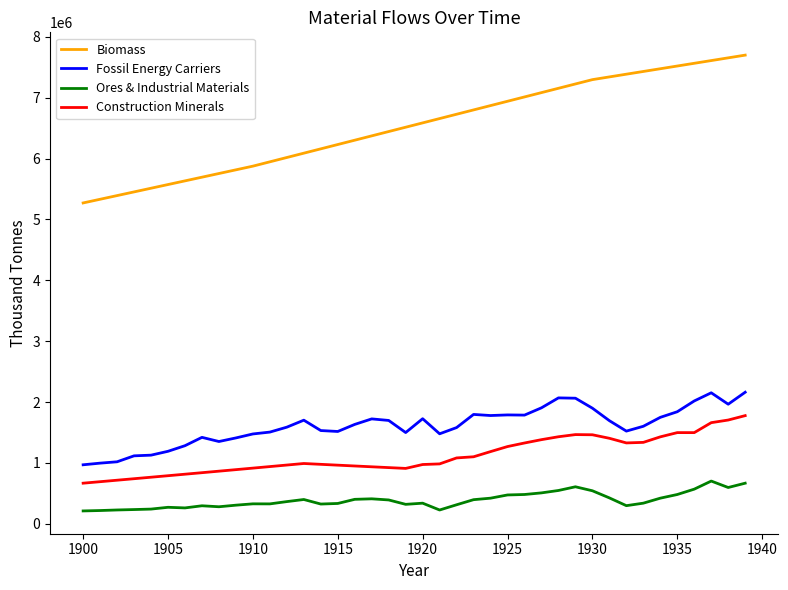

Rank the series by their maximum value, from lowest to highest.

Ores & Industrial Materials, Construction Minerals, Fossil Energy Carriers, Biomass